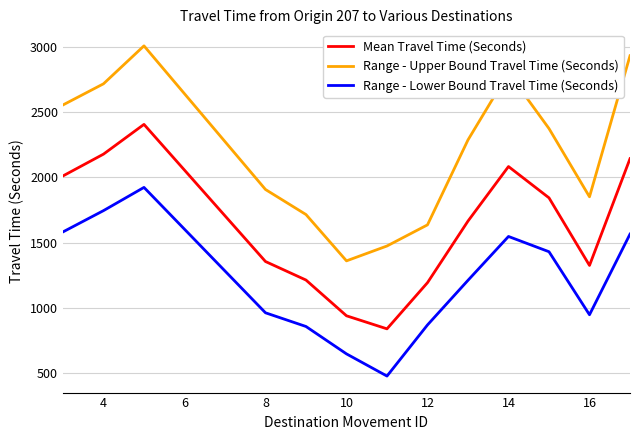

True or false: Range - Lower Bound Travel Time (Seconds) and Mean Travel Time (Seconds) intersect in this chart.

False